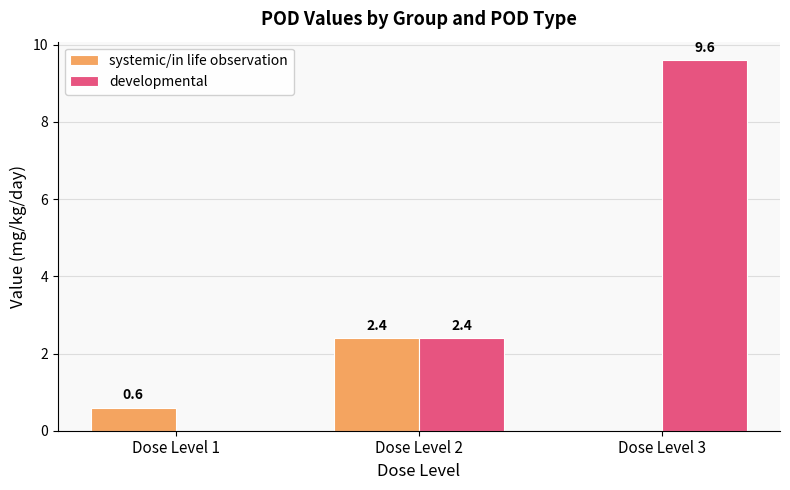

Count the number of data series in this chart.

2